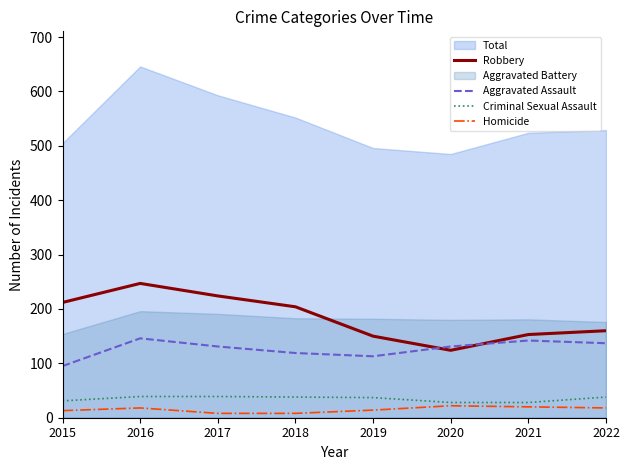

At which category does Homicide reach its first local peak?

2016